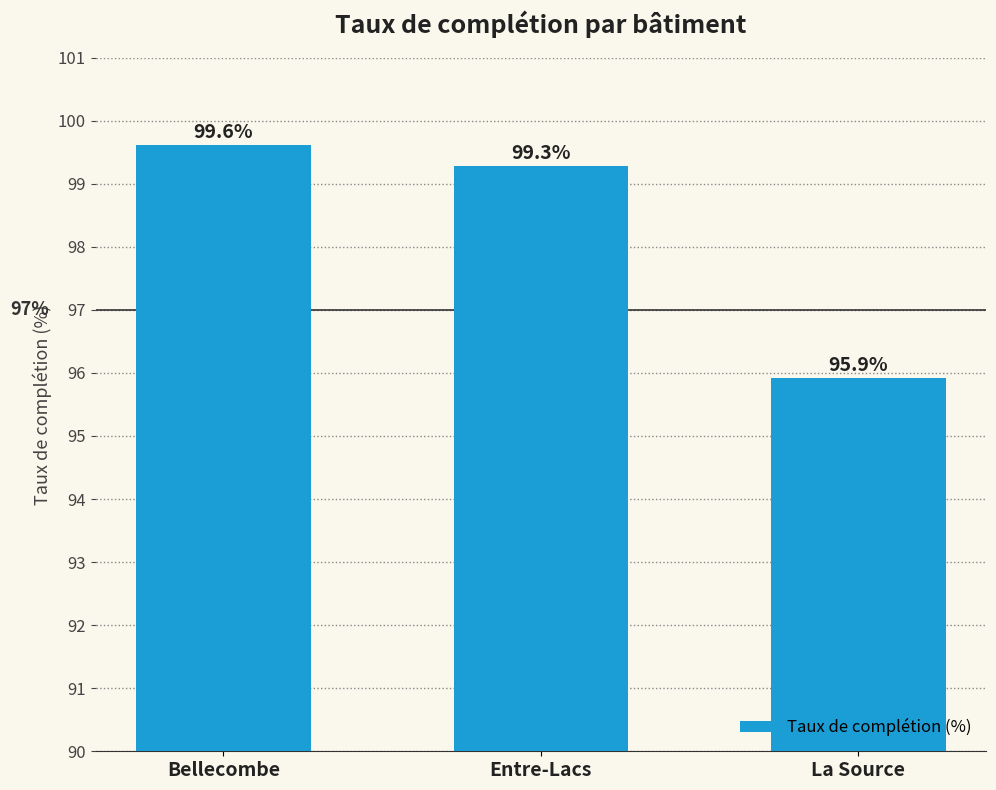

What is the label of the 2nd bar from the left?

Entre-Lacs